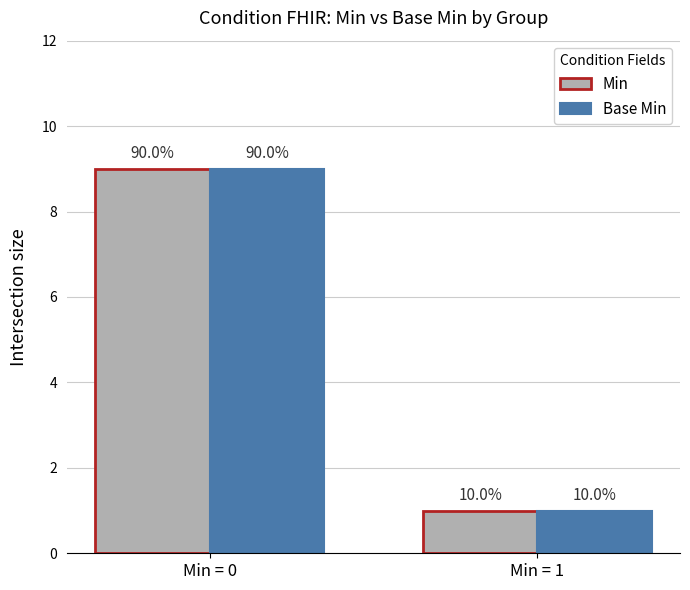

What are all the series names shown in the legend?

Min, Base Min